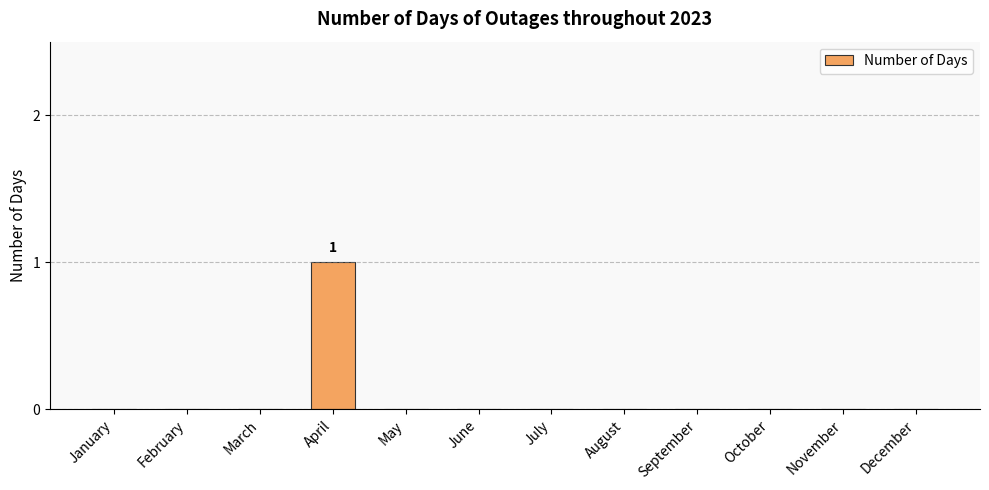

Which label corresponds to the largest value in the chart?

April